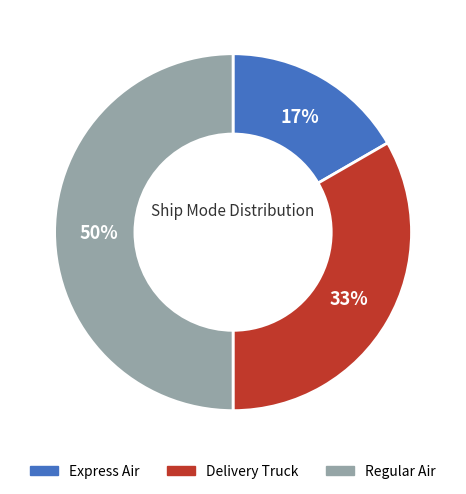

To the nearest percent, what portion does Delivery Truck represent?

33%